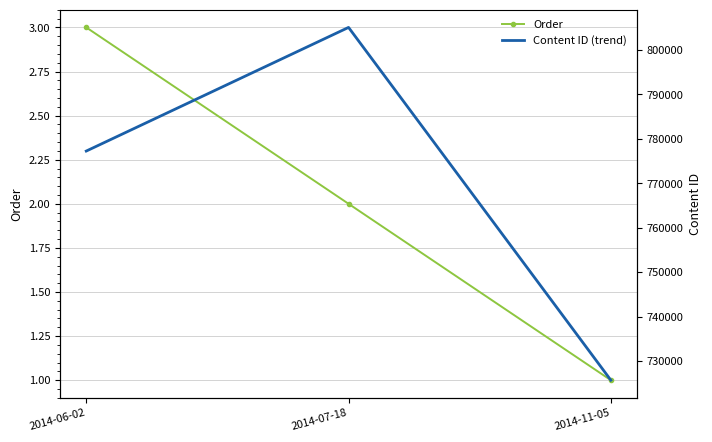

What is the difference between the maximum and minimum values in the Content ID (trend) series?

79277